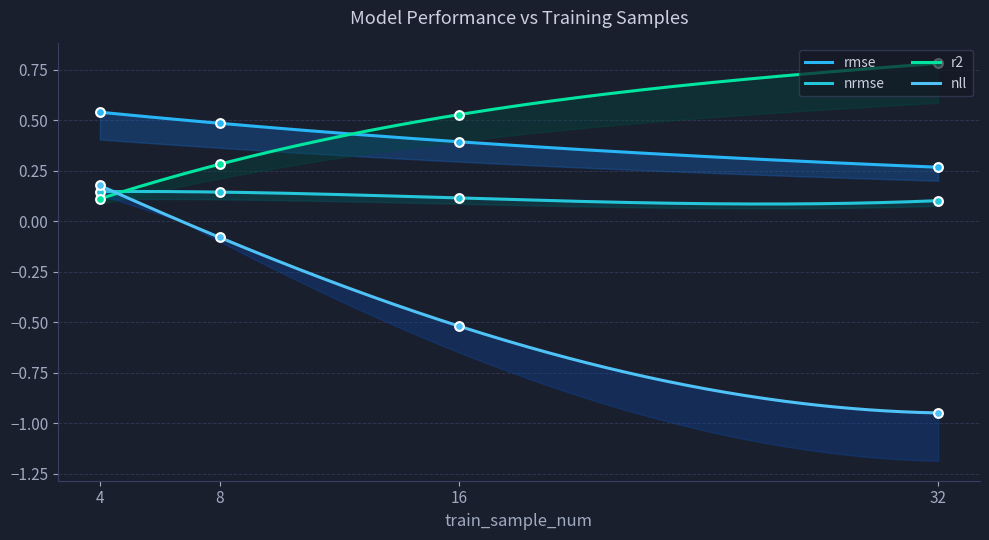

Which series contains the highest Y value?

r2